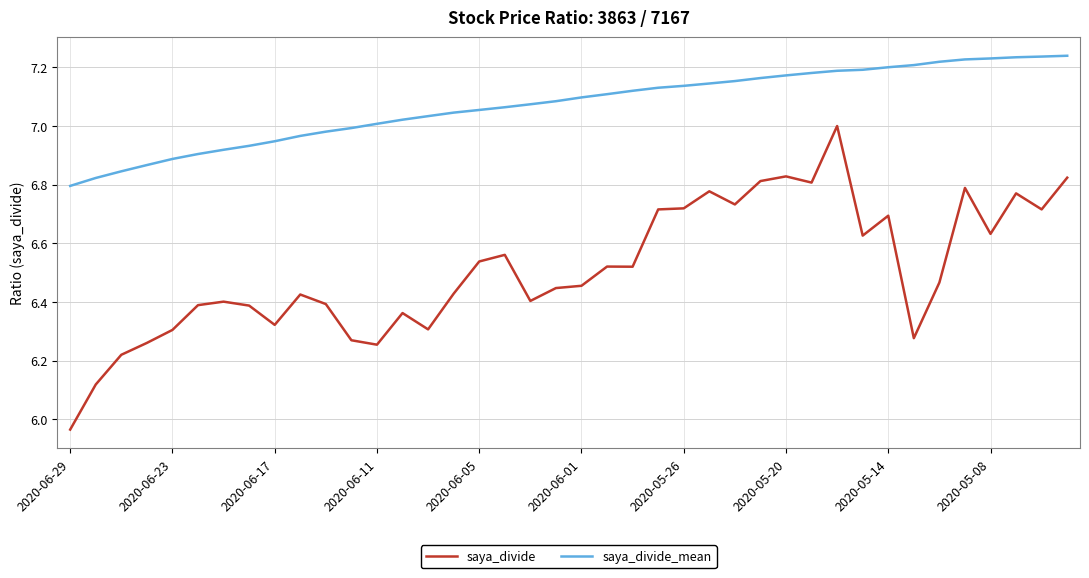

What is the difference between the maximum and minimum values in the saya_divide_mean series?

0.4